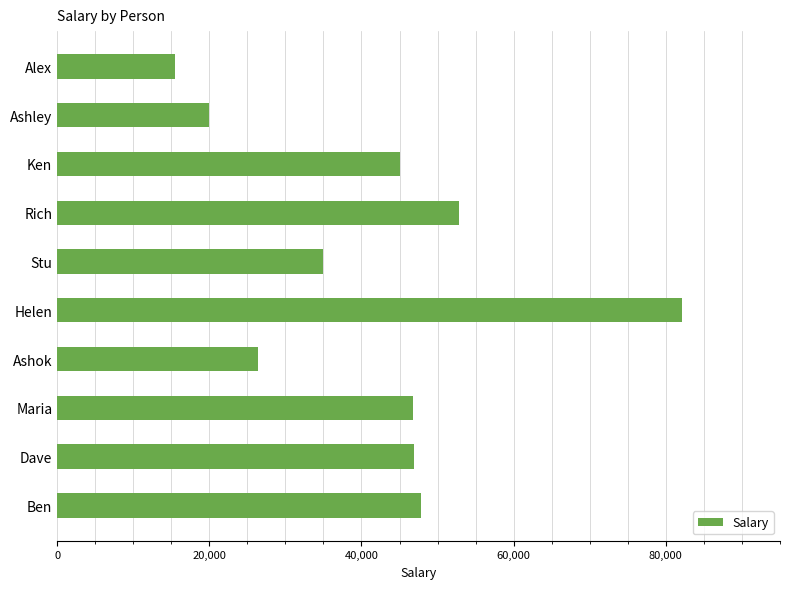

The chart shows a value of 54709 at Stu. True or false?

False